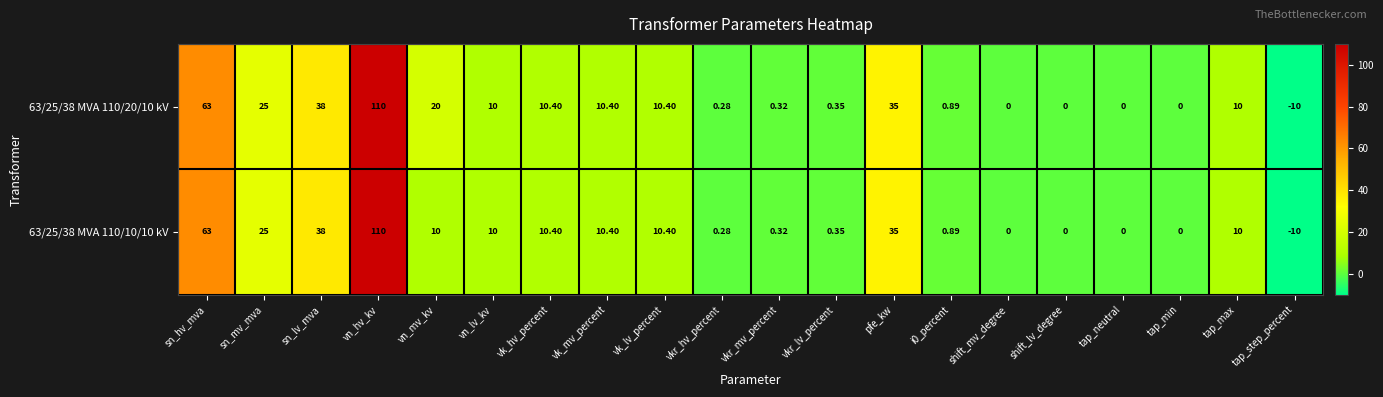

At which label does 63/25/38 MVA 110/10/10 kV reach its minimum?

tap_step_percent